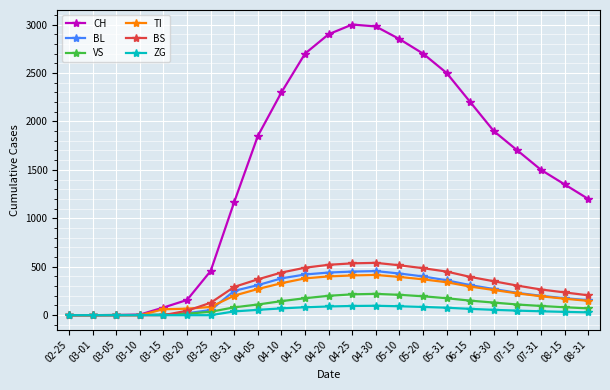

What is the greatest value displayed?

3000